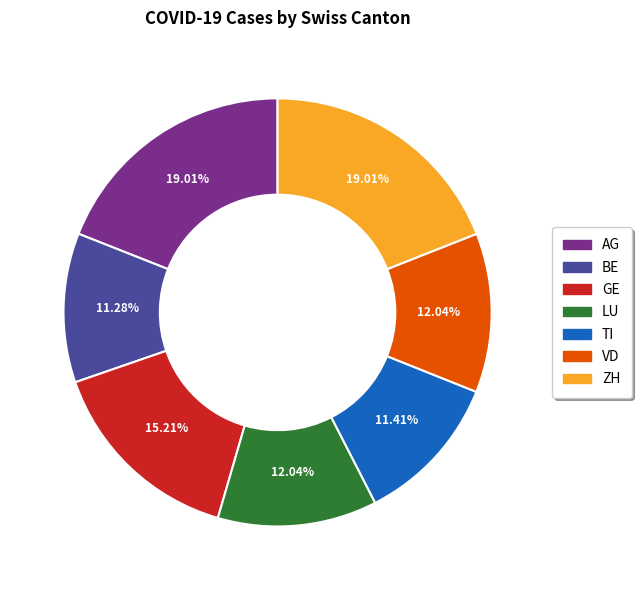

Which has a higher value, GE or LU?

GE